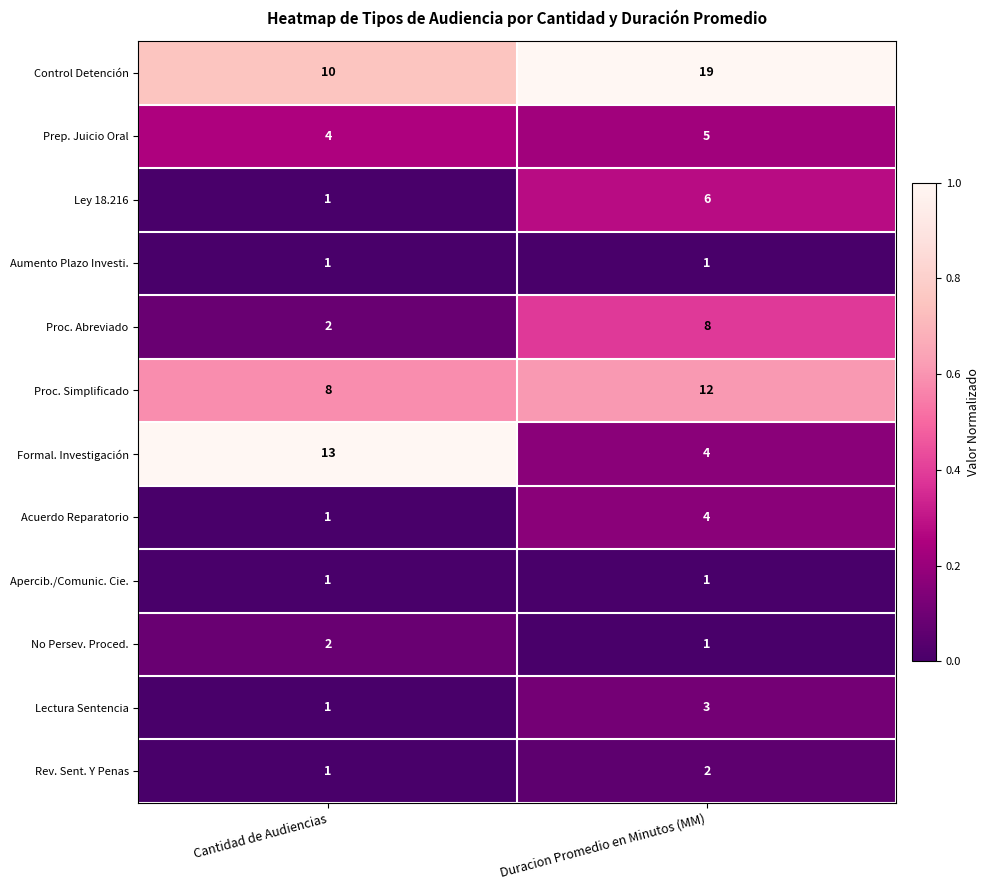

Reading right to left, transcribe all the data shown in this chart.

Control Detención: Duracion Promedio en Minutos (MM)=19	Cantidad de Audiencias=10
Prep. Juicio Oral: Duracion Promedio en Minutos (MM)=5	Cantidad de Audiencias=4
Ley 18.216: Duracion Promedio en Minutos (MM)=6	Cantidad de Audiencias=1
Aumento Plazo Investi.: Duracion Promedio en Minutos (MM)=1	Cantidad de Audiencias=1
Proc. Abreviado: Duracion Promedio en Minutos (MM)=8	Cantidad de Audiencias=2
Proc. Simplificado: Duracion Promedio en Minutos (MM)=12	Cantidad de Audiencias=8
Formal. Investigación: Duracion Promedio en Minutos (MM)=4	Cantidad de Audiencias=13
Acuerdo Reparatorio: Duracion Promedio en Minutos (MM)=4	Cantidad de Audiencias=1
Apercib./Comunic. Cie.: Duracion Promedio en Minutos (MM)=1	Cantidad de Audiencias=1
No Persev. Proced.: Duracion Promedio en Minutos (MM)=1	Cantidad de Audiencias=2
Lectura Sentencia: Duracion Promedio en Minutos (MM)=3	Cantidad de Audiencias=1
Rev. Sent. Y Penas: Duracion Promedio en Minutos (MM)=2	Cantidad de Audiencias=1